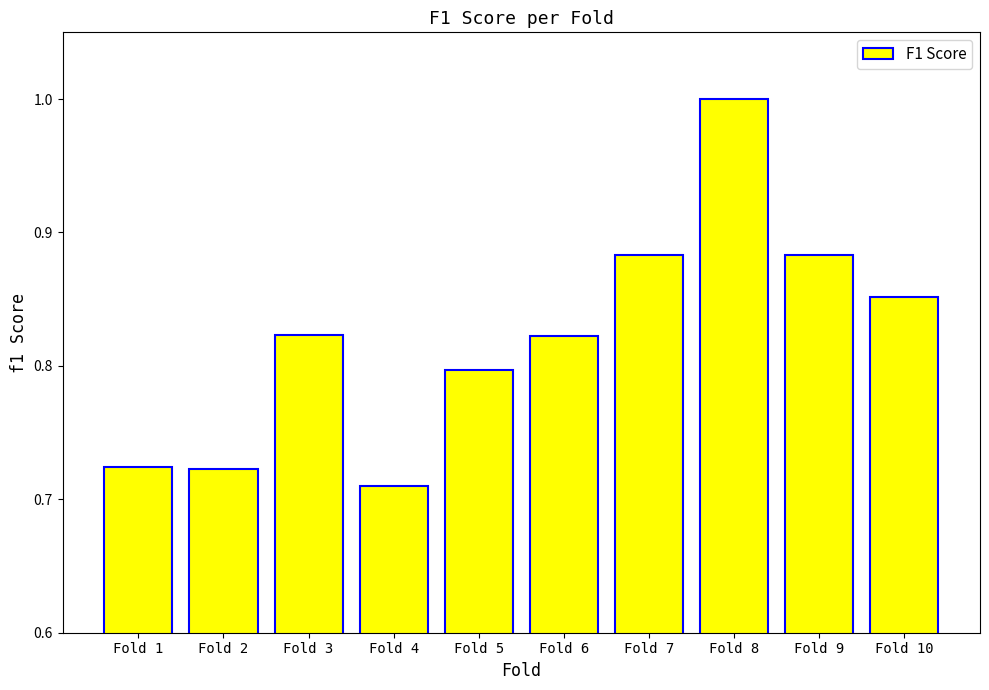

At which label is the value closest to 0?

Fold 4